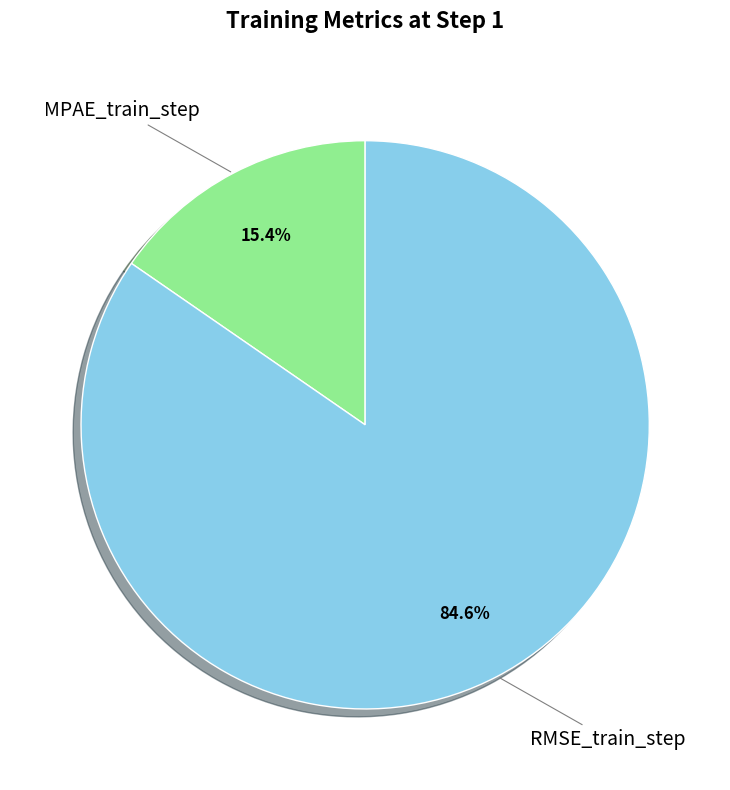

Count the number of slices in the pie.

2